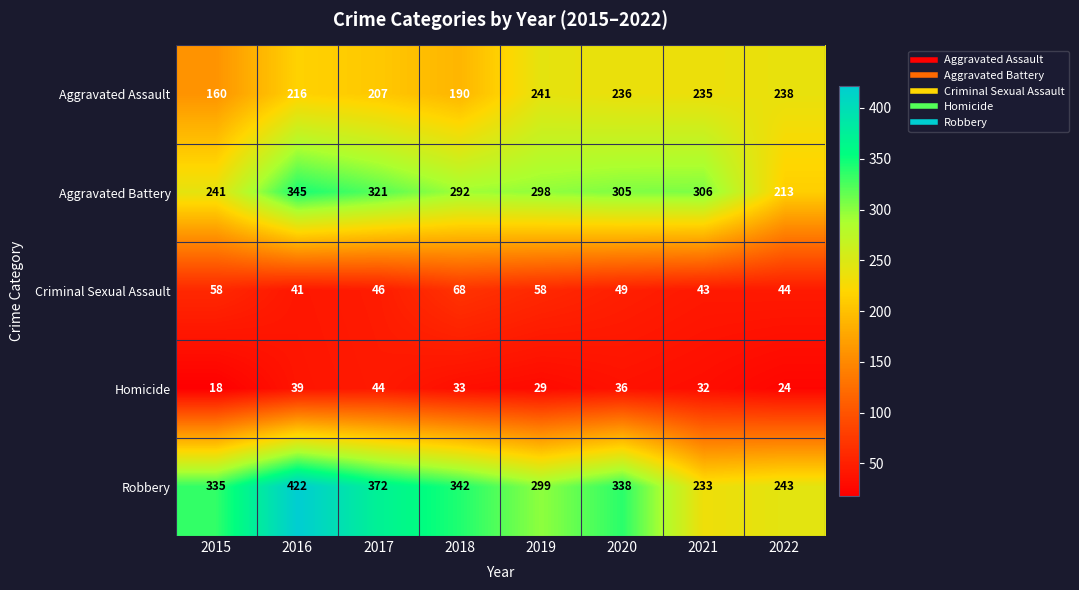

Rank the series at 2022 from lowest to highest value.

Homicide, Criminal Sexual Assault, Aggravated Battery, Aggravated Assault, Robbery